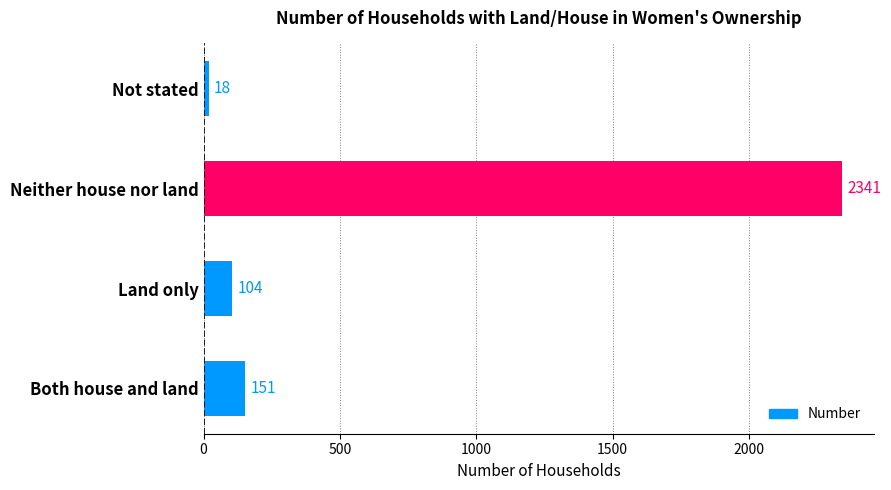

The value at Both house and land is 151. True or false?

True